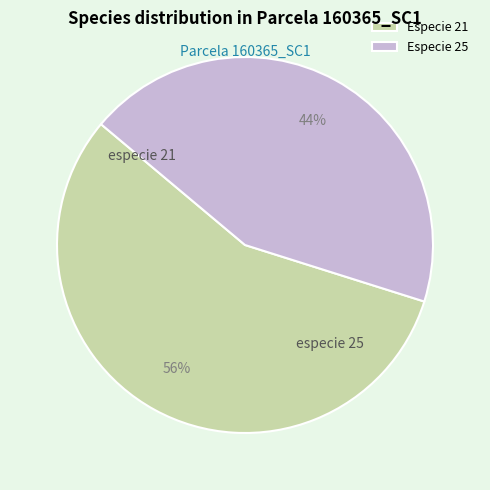

Does Especie 21 represent more than half of the total?

Yes